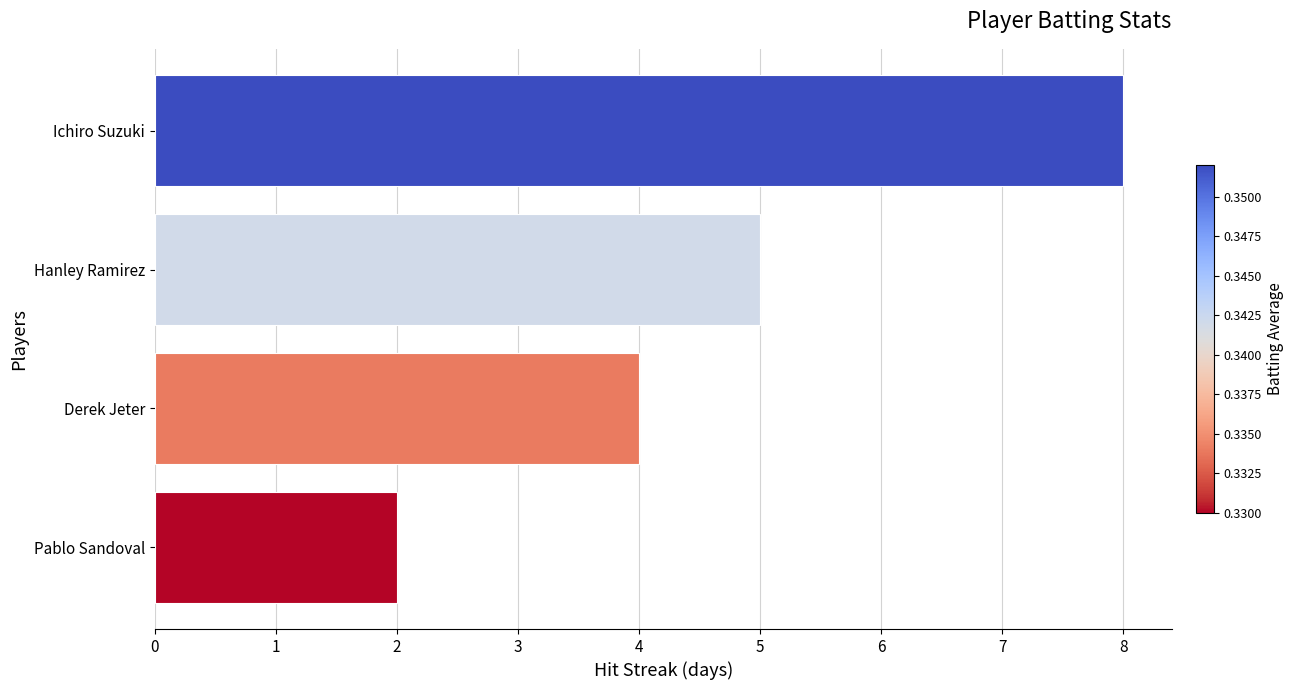

How many bars are there in total?

4